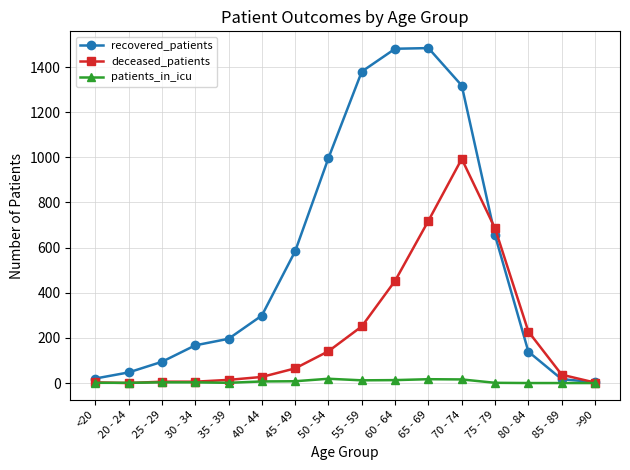

How many intersections are there between patients_in_icu and deceased_patients?

2